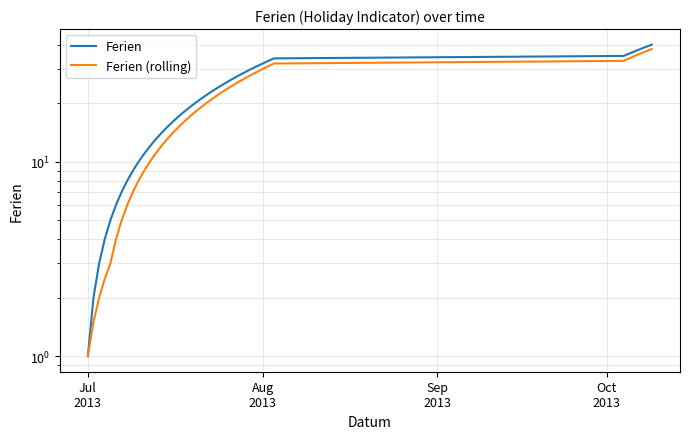

What are all the series names shown in the legend?

Ferien, Ferien (rolling)